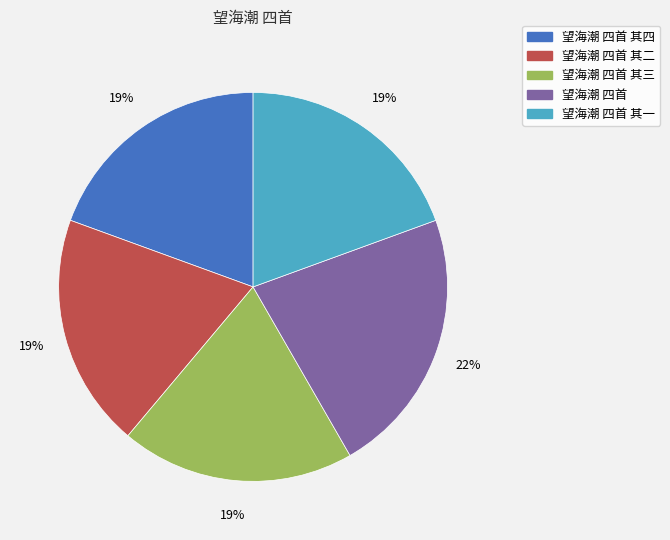

Which has a higher value, 望海潮 四首 其一 or 望海潮 四首?

望海潮 四首